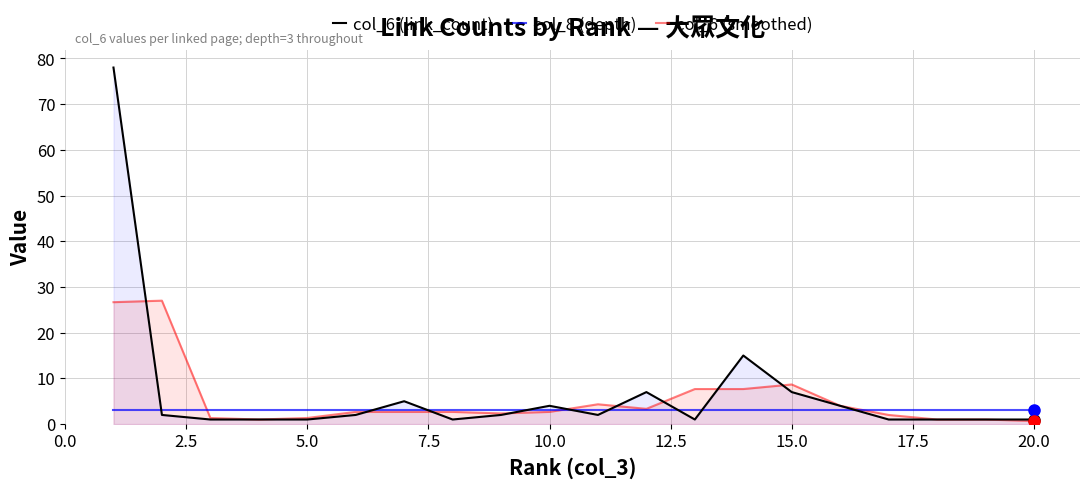

True or false: col_6 (link_count) and col_8 (depth) cross at least once.

True